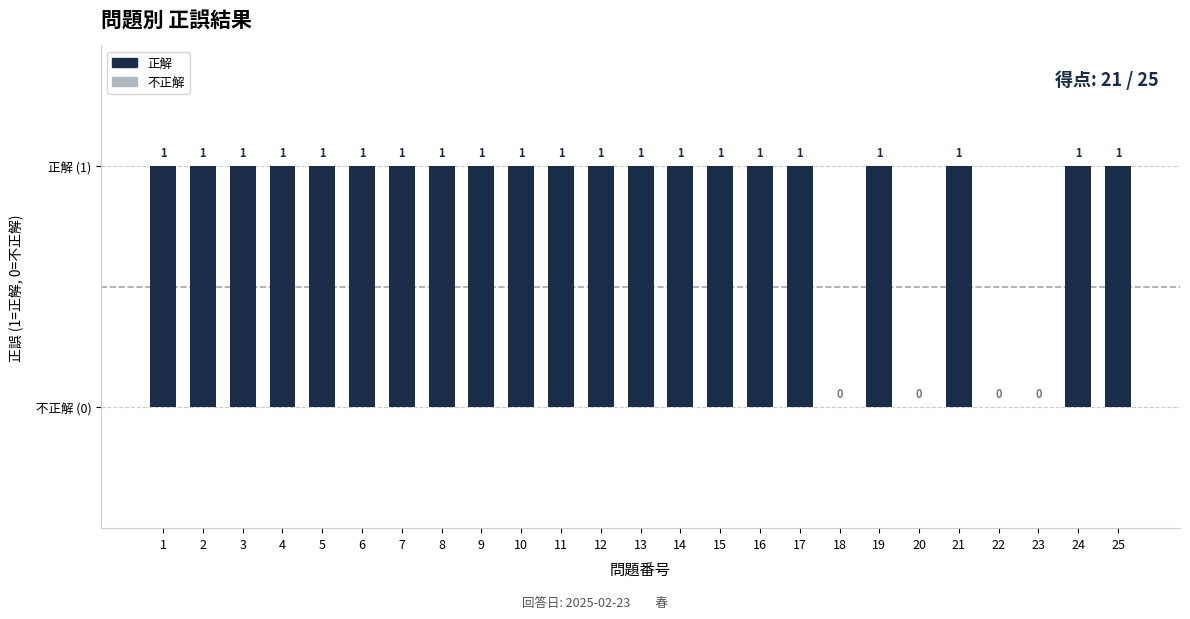

Reading left to right, list all the values displayed in this chart.

1	1	1	1	1	1	1	1	1	1	1	1	1	1	1	1	1	0	1	0	1	0	0	1	1